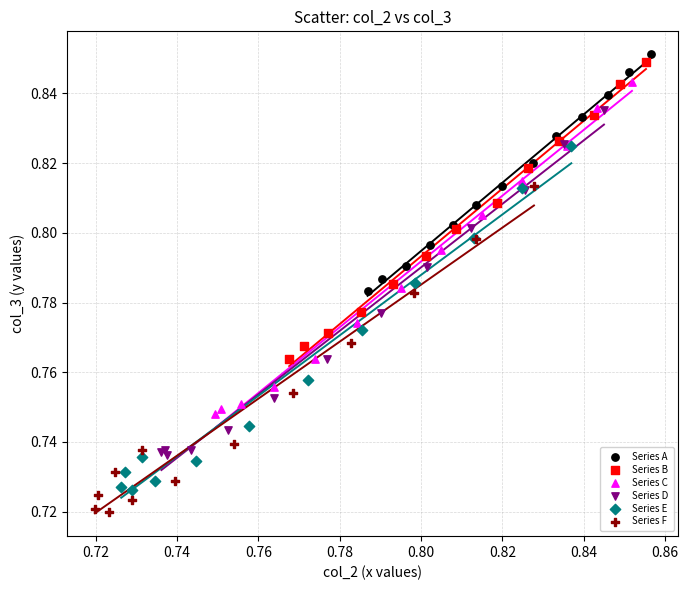

Which series reaches the minimum Y coordinate?

Series F